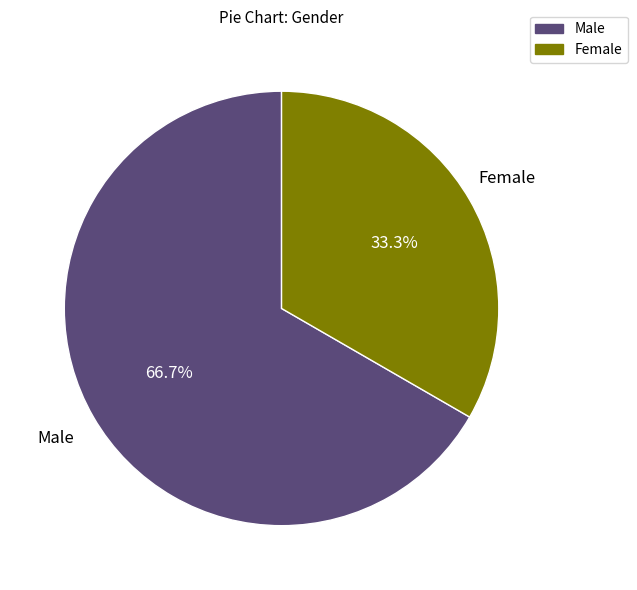

Count the number of slices in the pie.

2